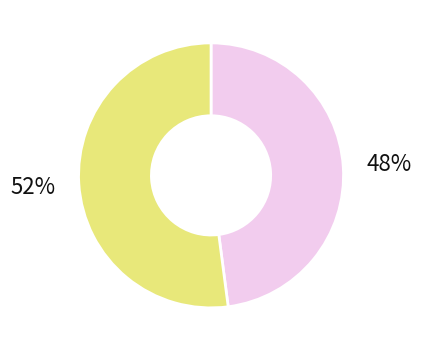

To the nearest percent, what is the average slice percentage?

50%